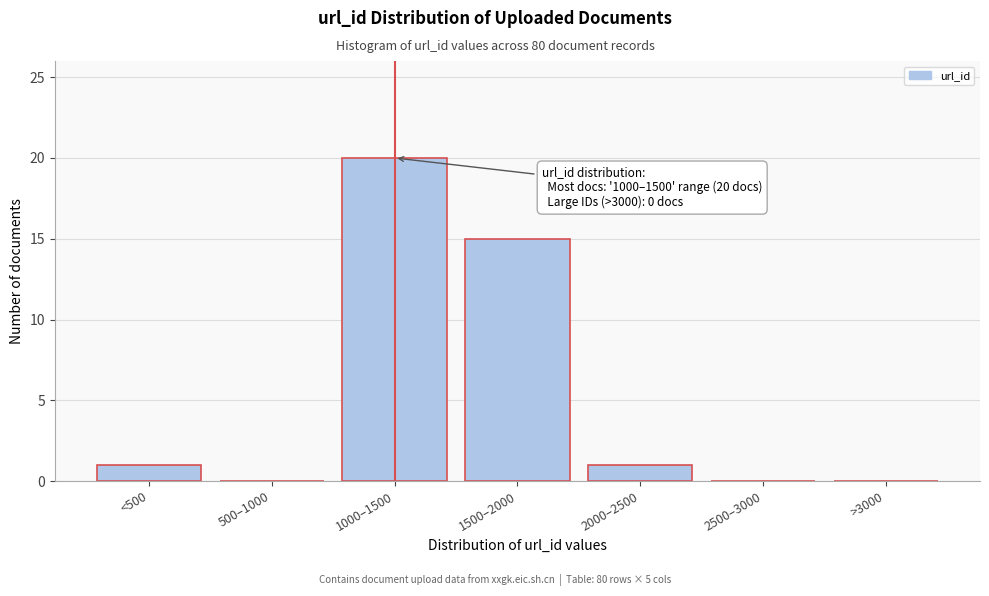

Reading left to right, list all the values displayed in this chart.

<500=1	500–1000=0	1000–1500=20	1500–2000=15	2000–2500=1	2500–3000=0	>3000=0